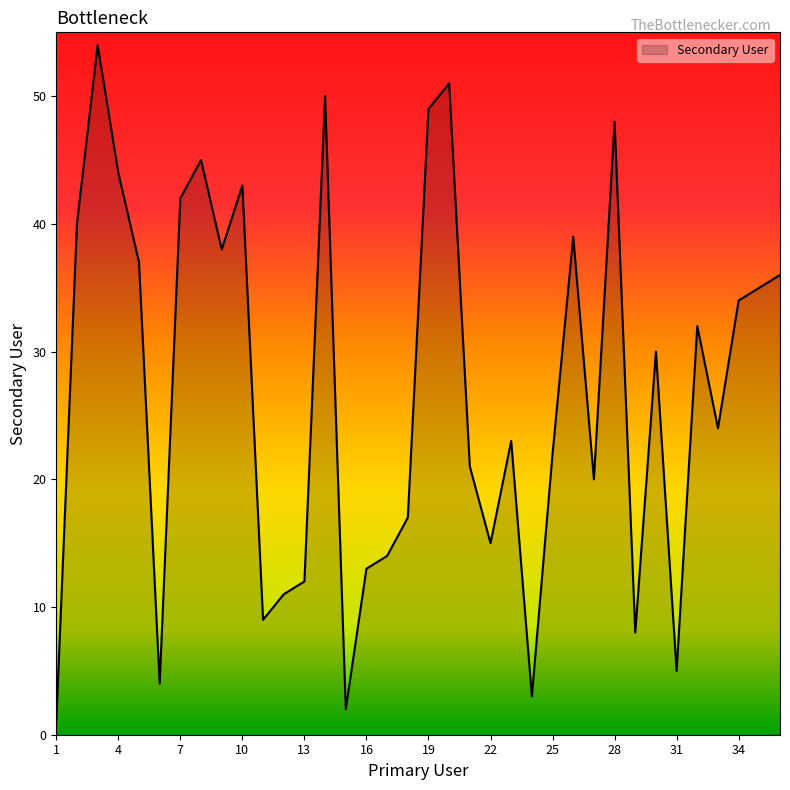

What is the difference between the maximum and minimum values?

53